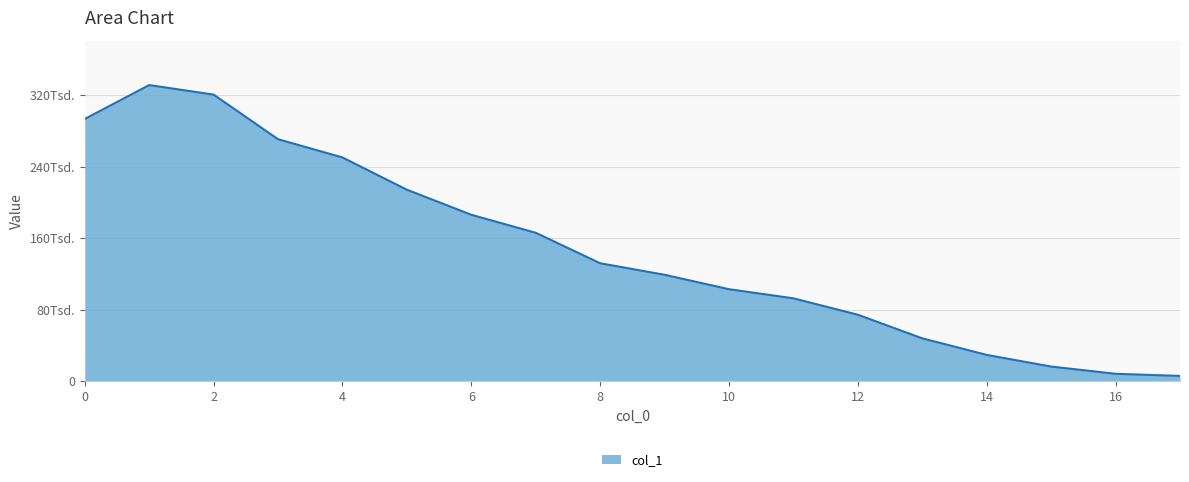

What is the average value?

147895